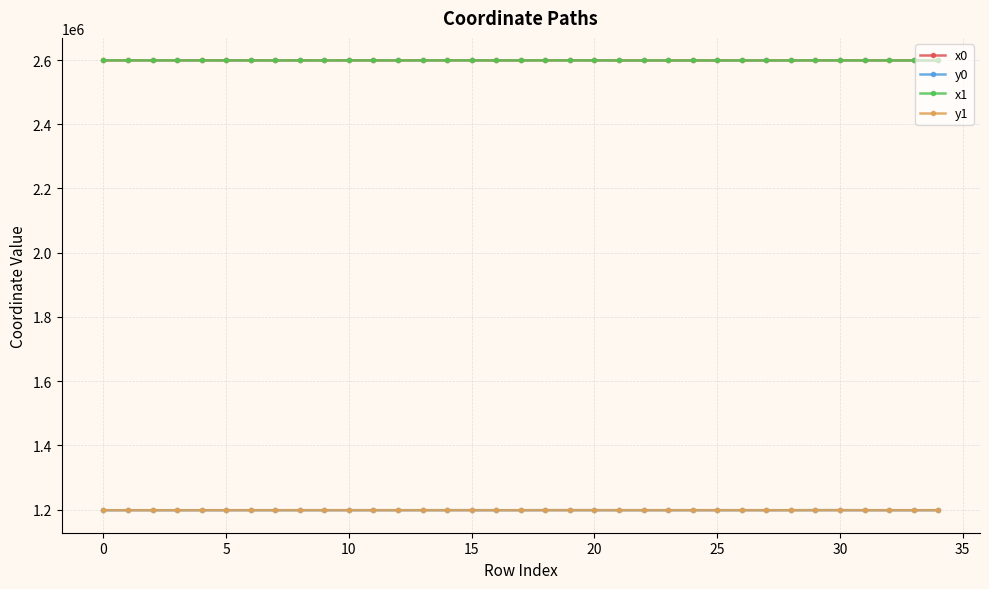

What is the minimum value shown in the chart?

1198106.6